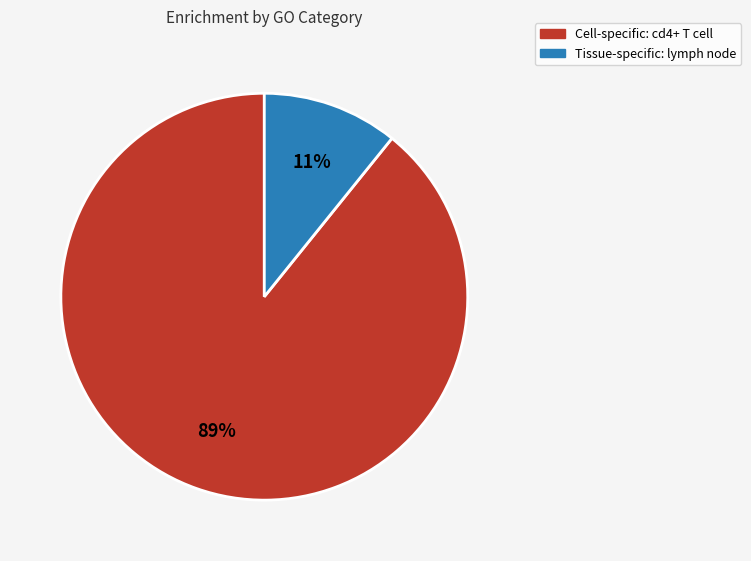

To the nearest percent, what is the average slice percentage?

50%